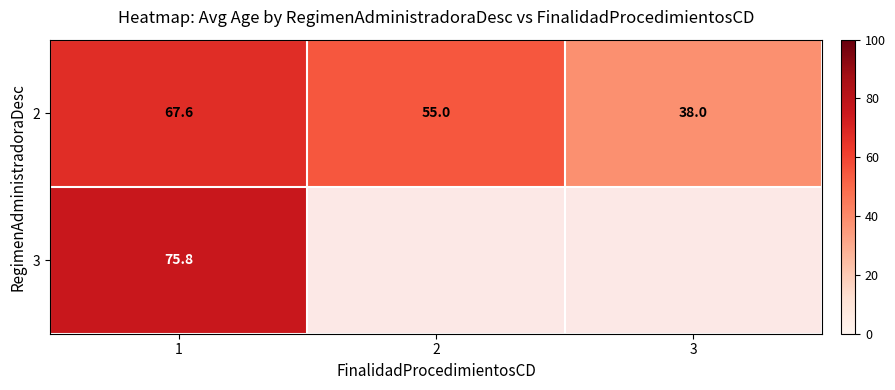

The value of row_0 at 3 is 15.2. True or false?

False